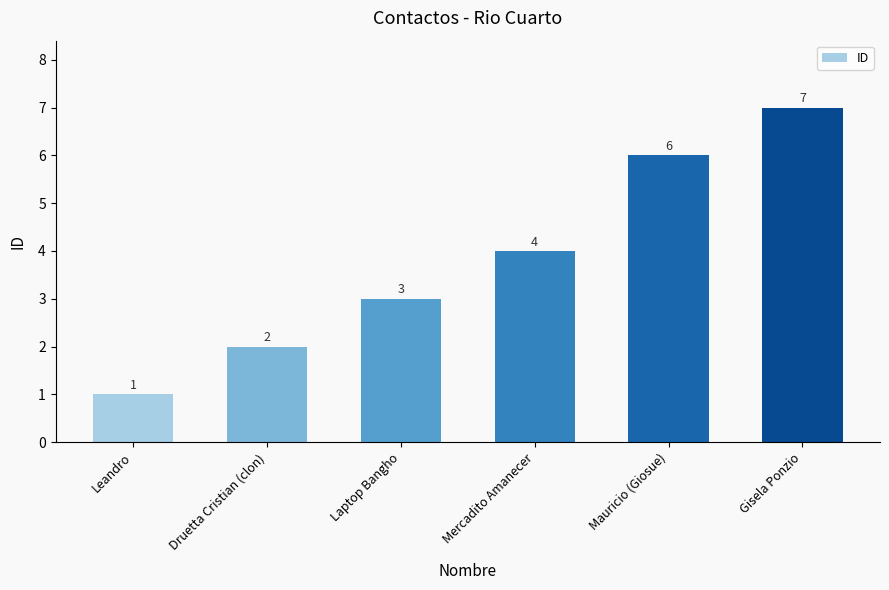

Reading right to left, what are all the values shown in this chart?

Gisela Ponzio=7	Mauricio (Giosue)=6	Mercadito Amanecer=4	Laptop Bangho=3	Druetta Cristian (clon)=2	Leandro=1